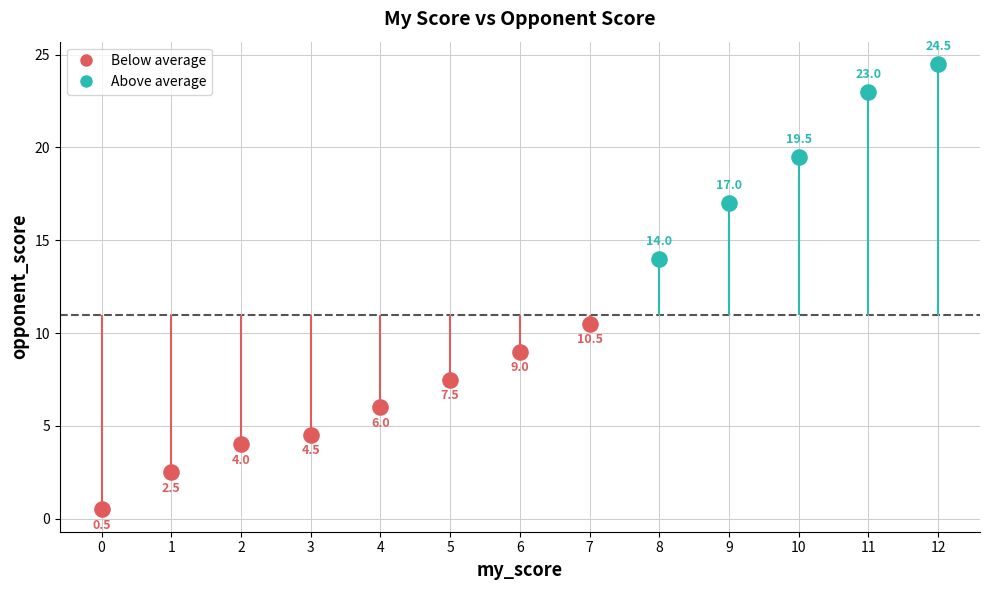

Which has a higher value, 10 or 4?

10